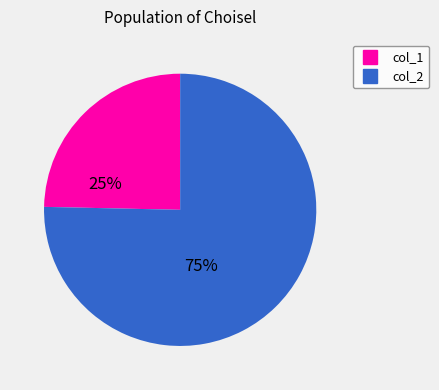

Does any single category account for the majority?

Yes